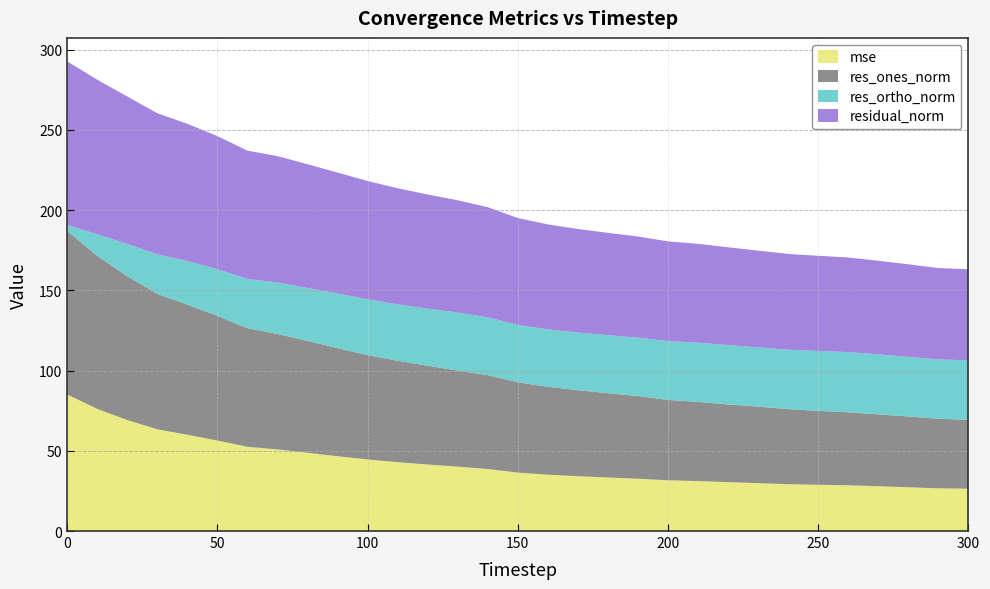

Reading left to right, list all the values displayed in this chart.

mse: 0=85.2	10=76.1	20=69.2	30=63.4	40=60.0	50=56.4	60=52.5	70=50.9	80=48.8	90=46.6	100=44.6	110=42.9	120=41.5	130=40.1	140=38.7	150=36.4	160=35.1	170=34.2	180=33.4	190=32.6	200=31.6	210=31.1	220=30.5	230=29.8	240=29.2	250=28.8	260=28.5	270=27.9	280=27.3	290=26.6	300=26.4
res_ones_norm: 0=101.9	10=95.4	20=89.6	30=84.4	40=81.1	50=77.7	60=73.9	70=71.9	80=69.8	90=67.3	100=65.1	110=63.2	120=61.6	130=59.9	140=58.5	150=56.3	160=54.8	170=53.6	180=52.6	190=51.5	200=50.1	210=49.4	220=48.5	230=47.7	240=46.8	250=46.1	260=45.5	270=44.8	280=44.1	290=43.4	300=43.0
res_ortho_norm: 0=3.8	10=13.4	20=20.2	30=24.7	40=27.2	50=29.1	60=30.6	70=32.1	80=32.9	90=34.1	100=34.7	110=35.2	120=35.6	130=36.2	140=36.0	150=35.7	160=35.7	170=35.9	180=36.2	190=36.4	200=36.7	210=36.9	220=37.0	230=36.9	240=37.0	250=37.3	260=37.5	270=37.4	280=37.1	290=36.9	300=37.1
residual_norm: 0=101.9	10=96.4	20=91.9	30=87.9	40=85.6	50=83.0	60=80.0	70=78.8	80=77.2	90=75.4	100=73.8	110=72.4	120=71.1	130=70.0	140=68.7	150=66.7	160=65.4	170=64.6	180=63.8	190=63.1	200=62.1	210=61.6	220=61.0	230=60.3	240=59.7	250=59.3	260=59.0	270=58.4	280=57.7	290=57.0	300=56.7